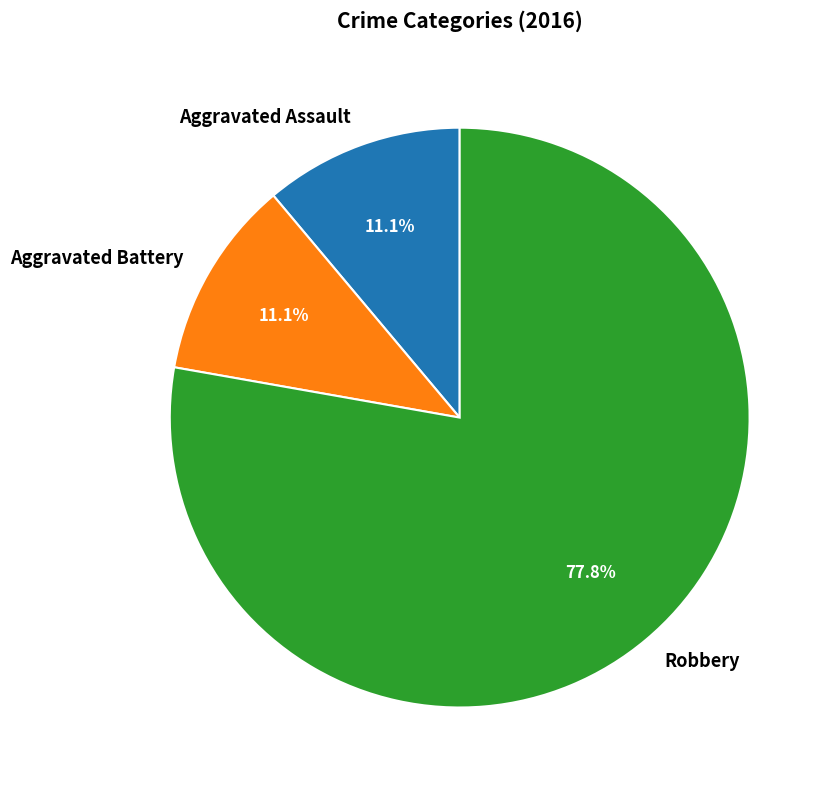

Which has a higher value, Aggravated Assault or Robbery?

Robbery